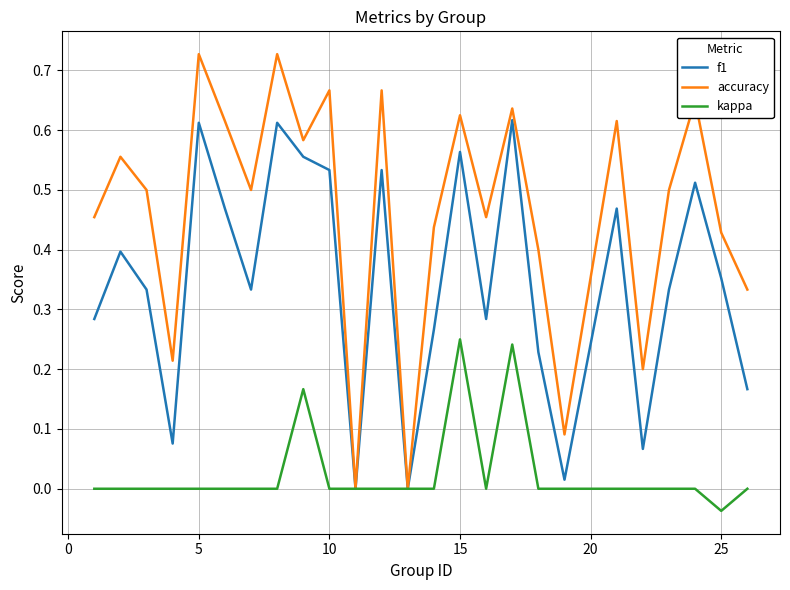

Which series has the widest spread of values?

accuracy